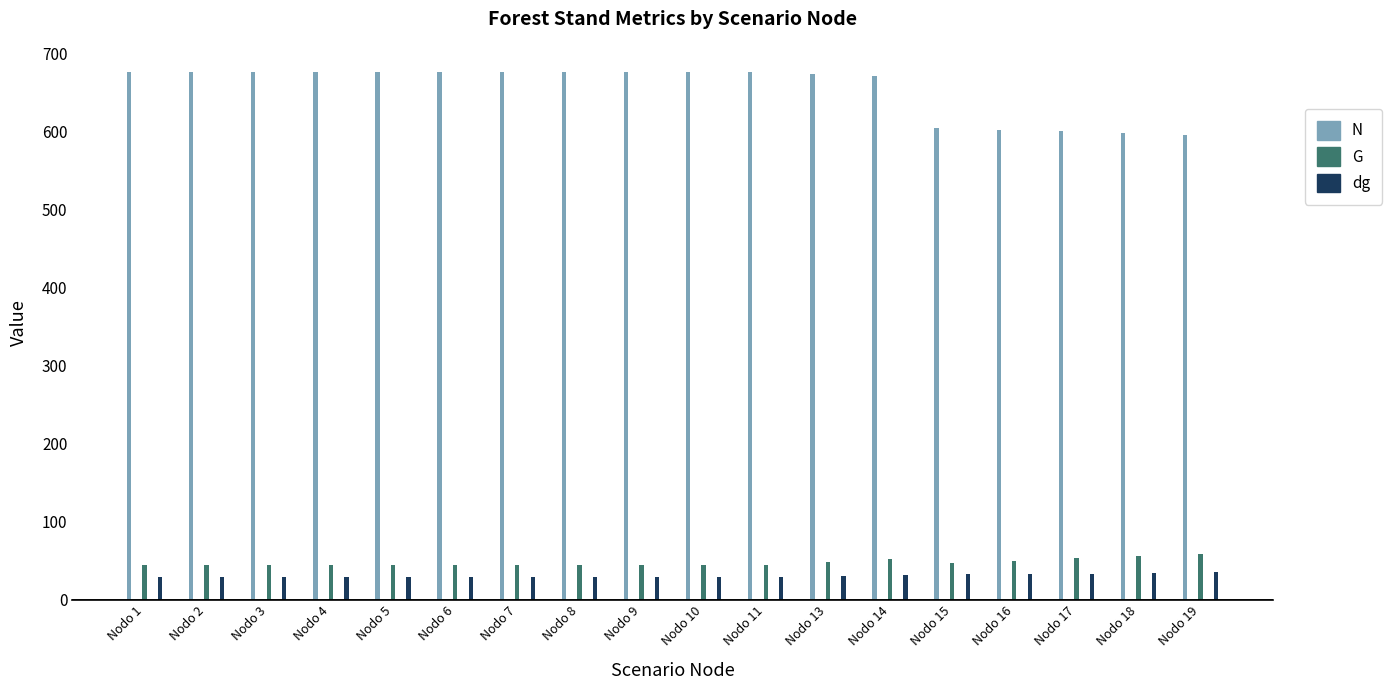

How many values in the N series exceed 675?

11